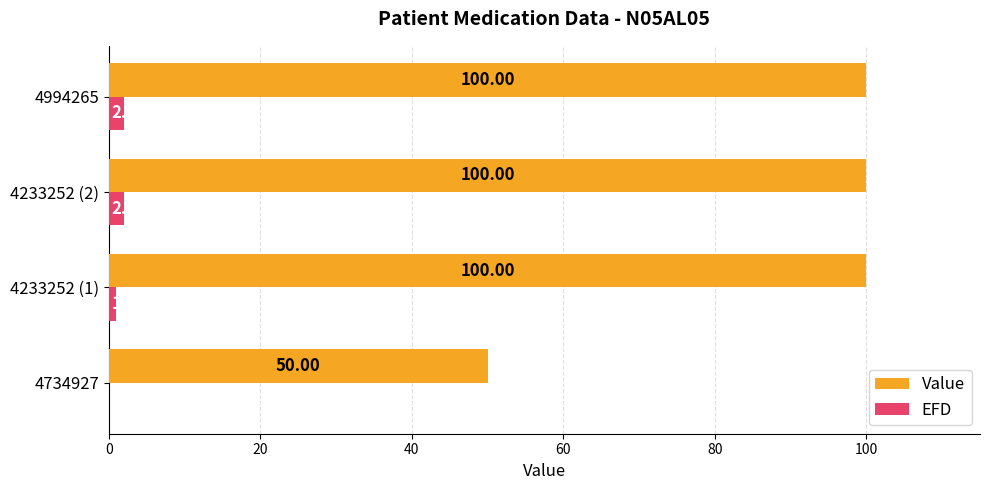

Which series changed the most between 4233252 (1) and 4233252 (2)?

EFD